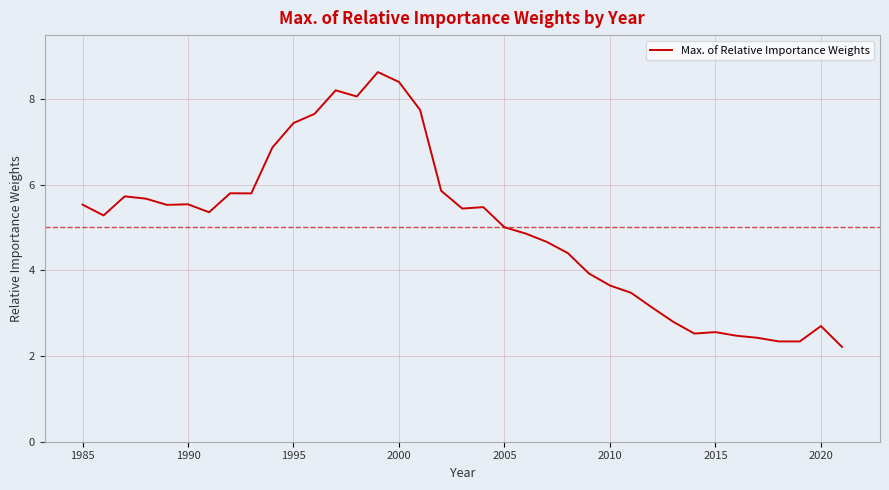

What is the smallest value displayed?

2.2